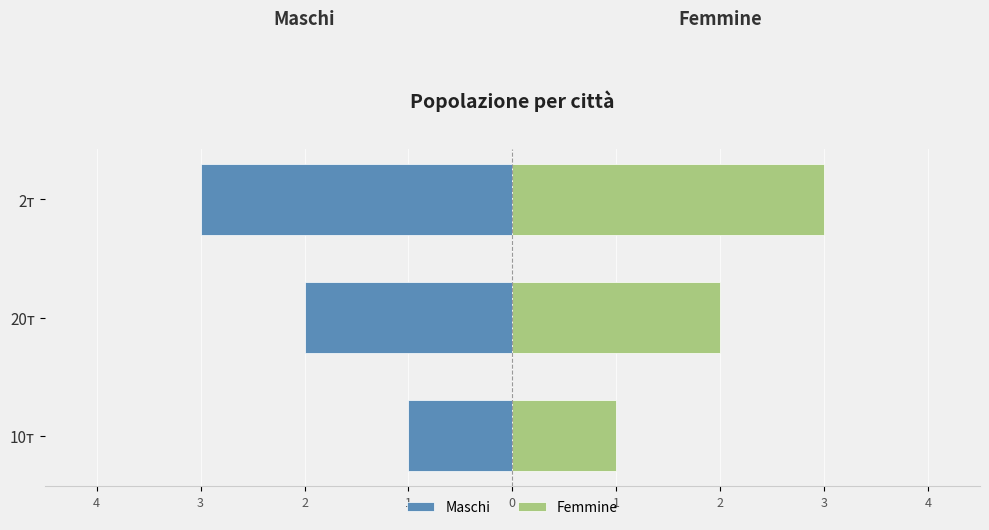

Reading left to right, list all the values displayed in this chart.

Maschi: -1	-2	-3
Femmine: 1	2	3